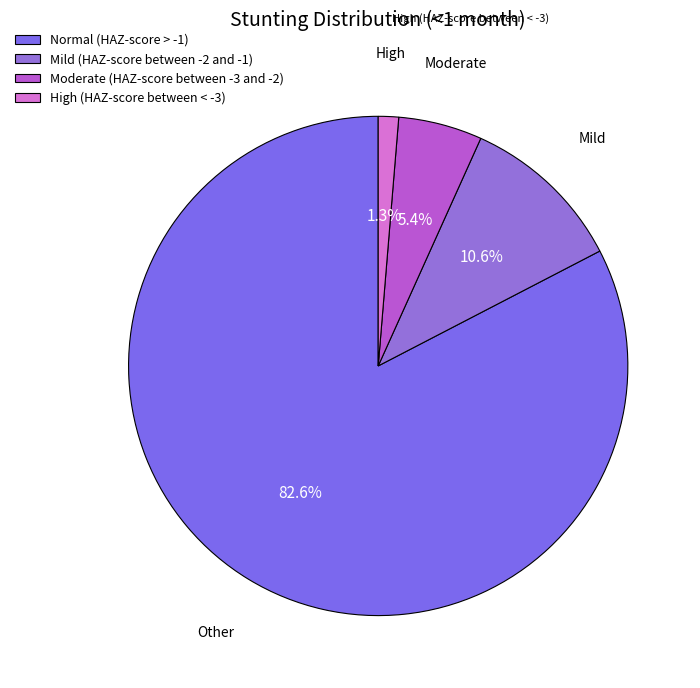

To the nearest percent, what is the combined percentage of Normal (HAZ-score > -1) and Moderate (HAZ-score between -3 and -2)?

88%